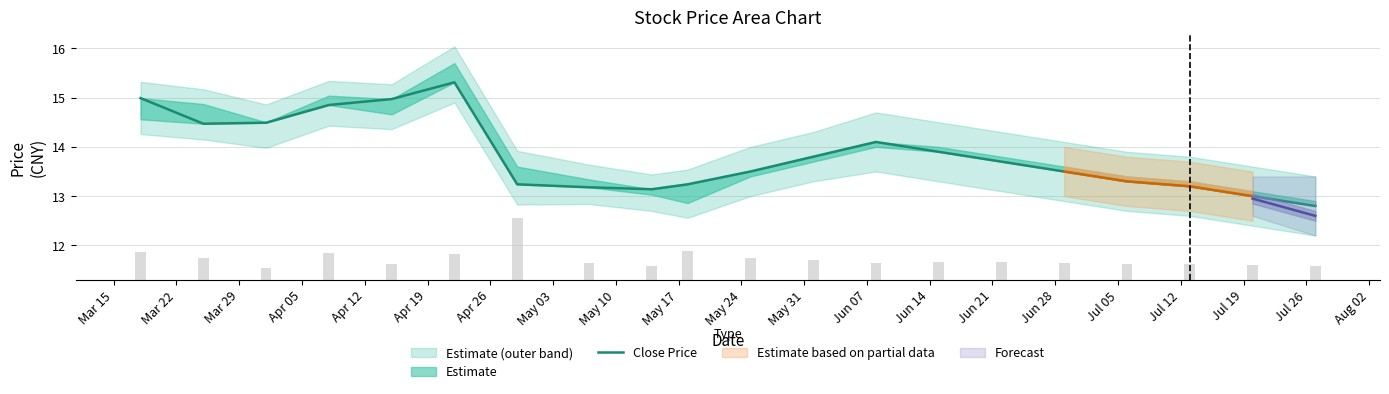

List the labels in order of value, largest first.

Apr 19, Mar 15, Apr 12, Apr 05, Mar 29, Mar 22, Jun 07, Jun 14, May 31, Jun 21, May 24, Jun 28, Jul 05, Apr 26, May 17, Jul 12, May 03, May 10, Jul 19, Jul 26